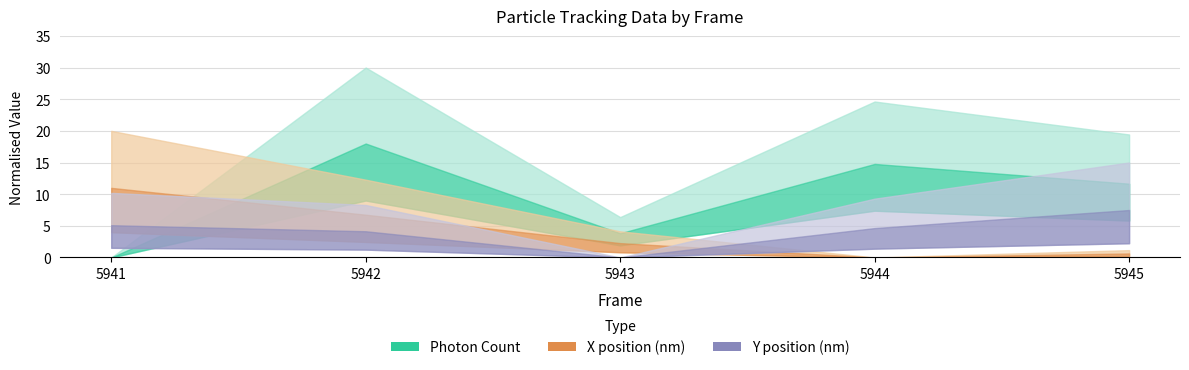

Does the chart display data point markers on the line(s)?

No